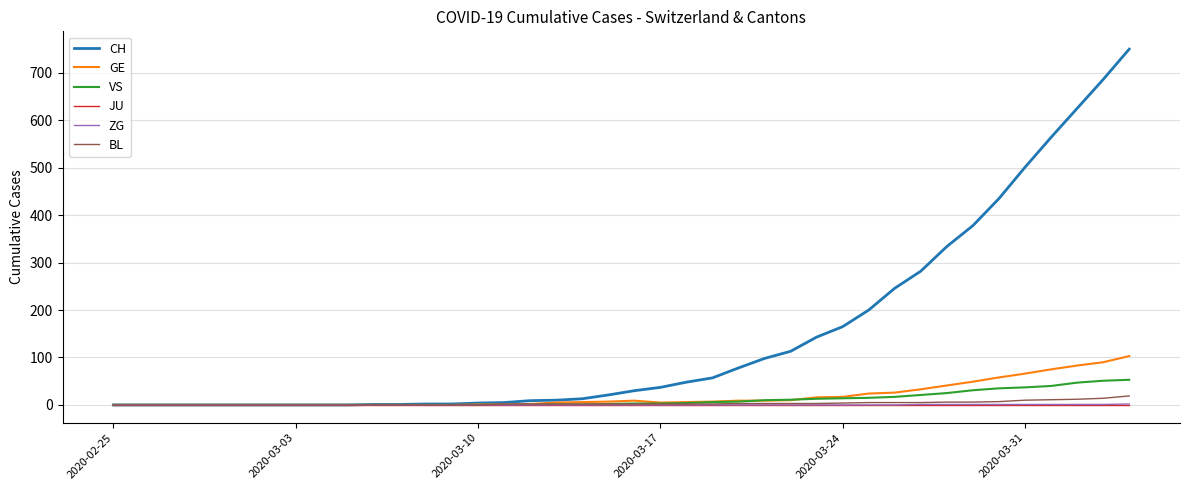

What is the maximum value for GE?

103